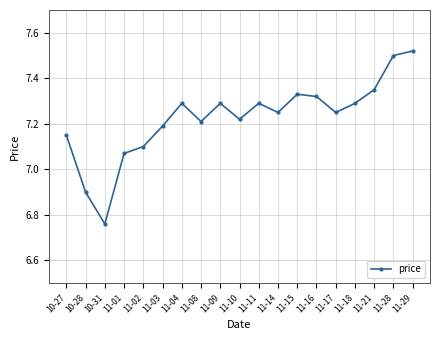

True or false: the data has more than 1 interior local peaks.

True